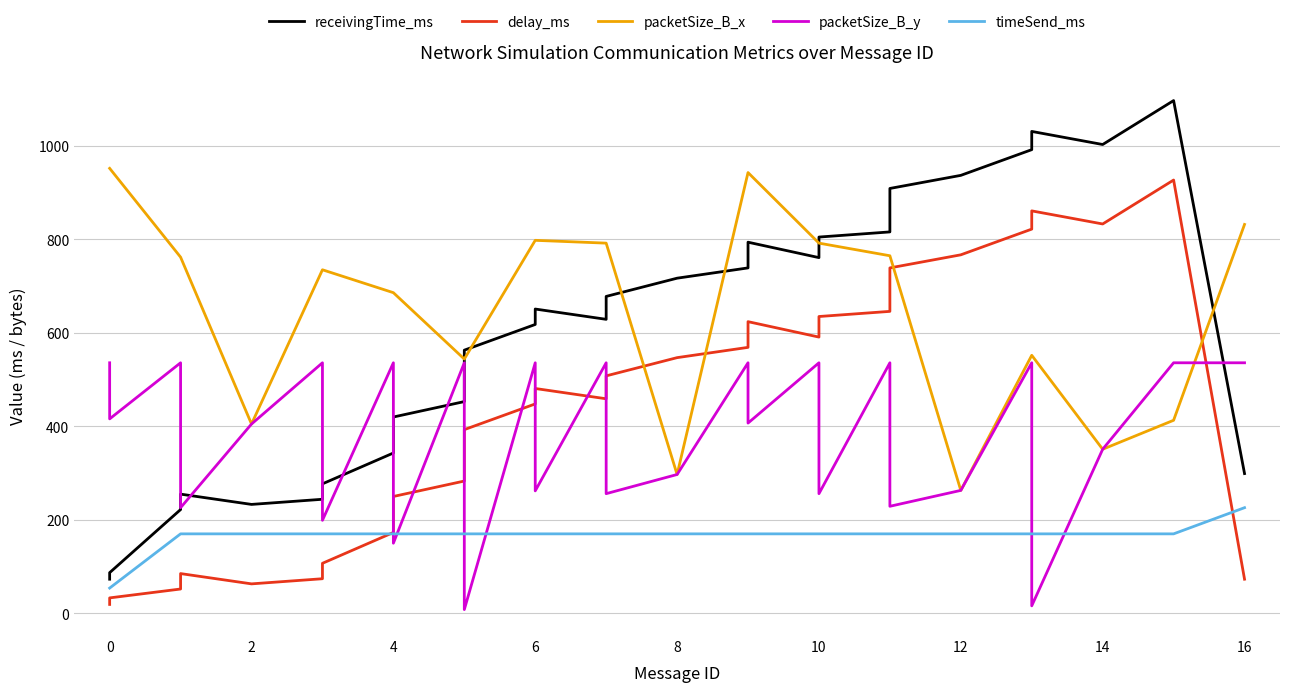

Which series has the largest range (max minus min)?

receivingTime_ms